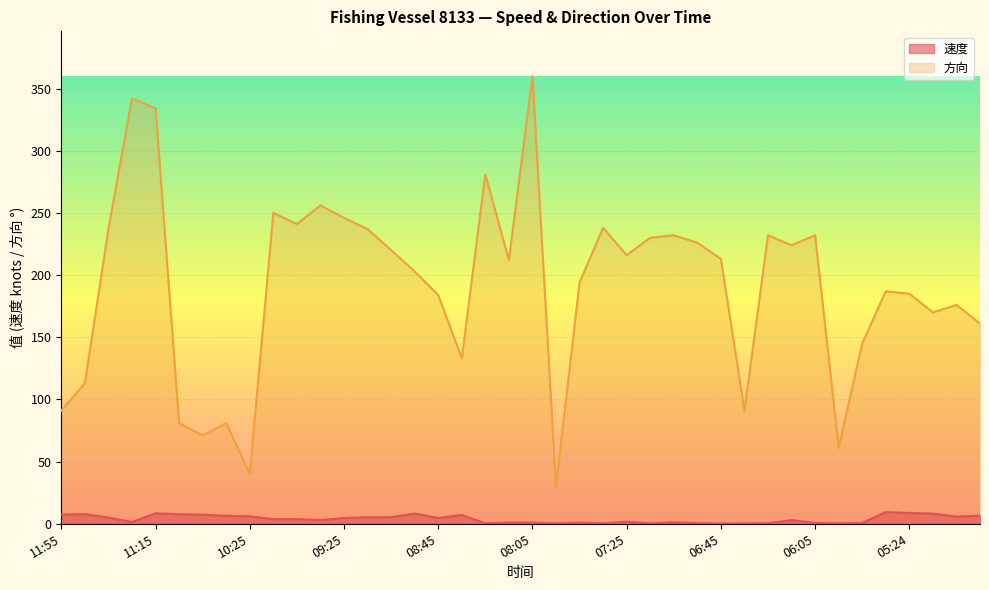

What are all the series names shown in the legend?

速度, 方向